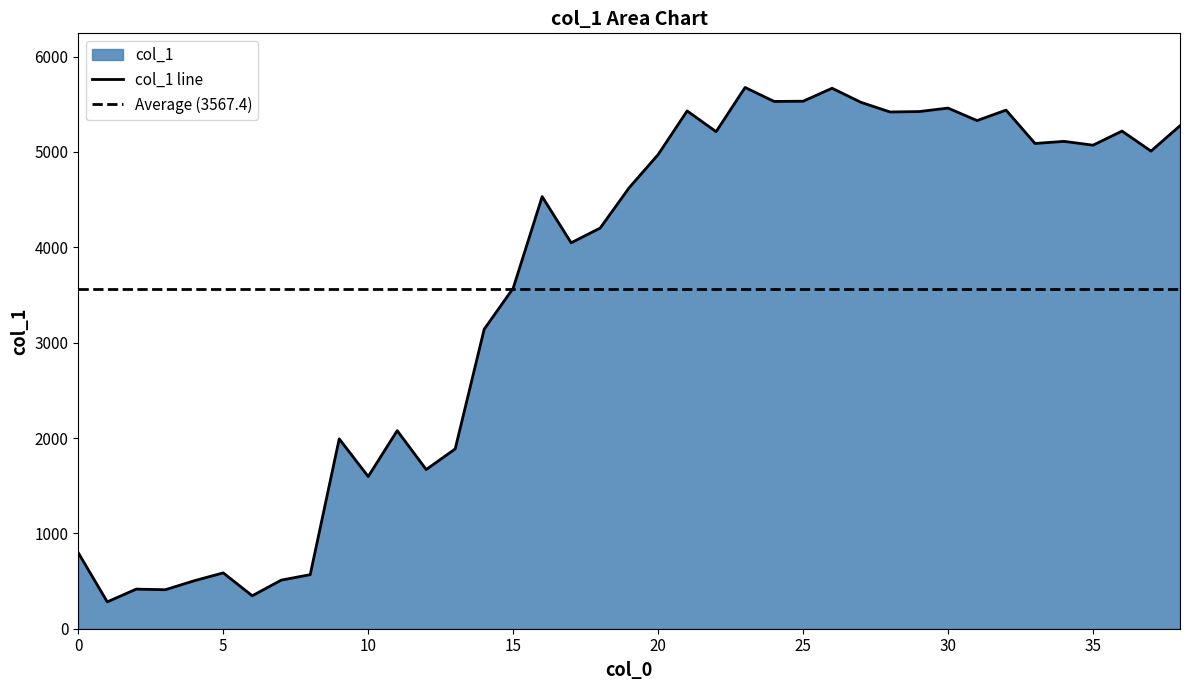

Where does the data first go above 4624?

19